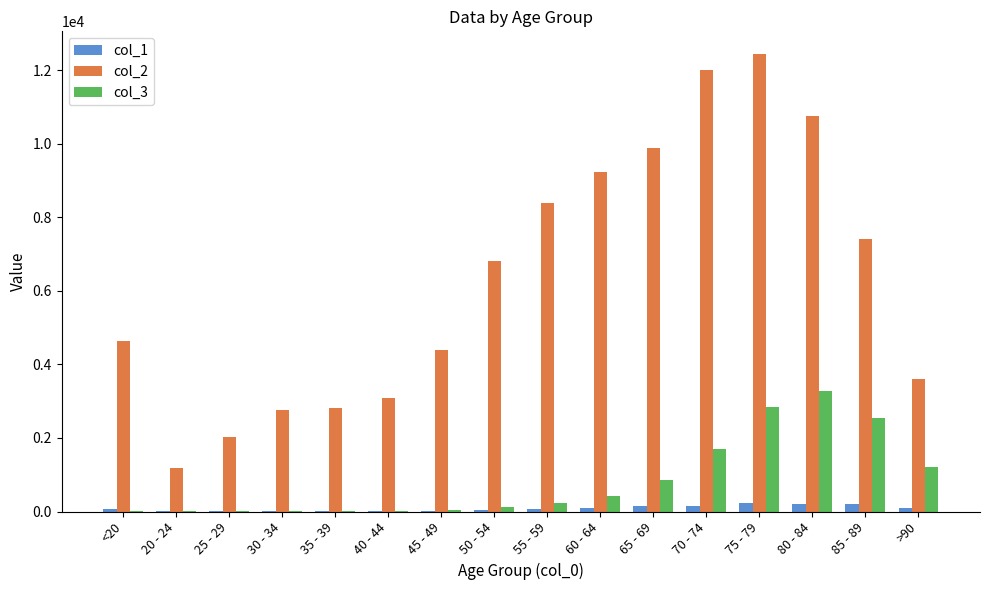

At which category is the sum across all series the highest?

75 - 79